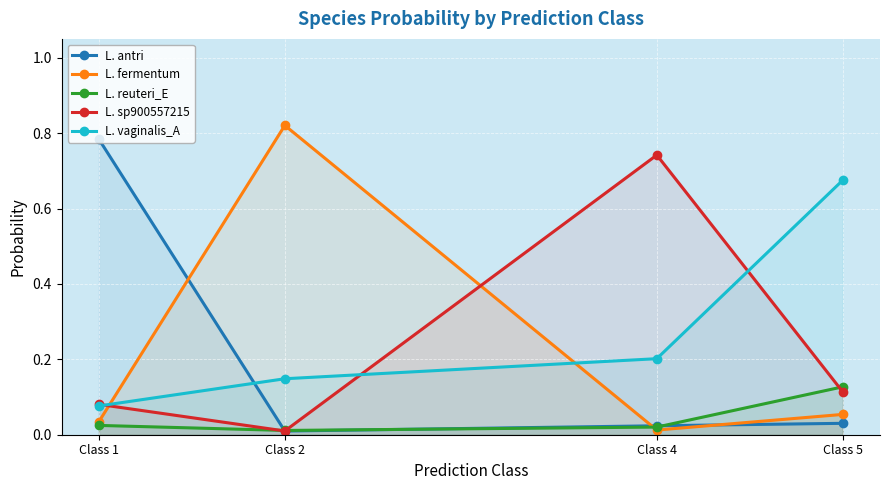

What is the spread (max minus min) of values at Class 1?

0.8